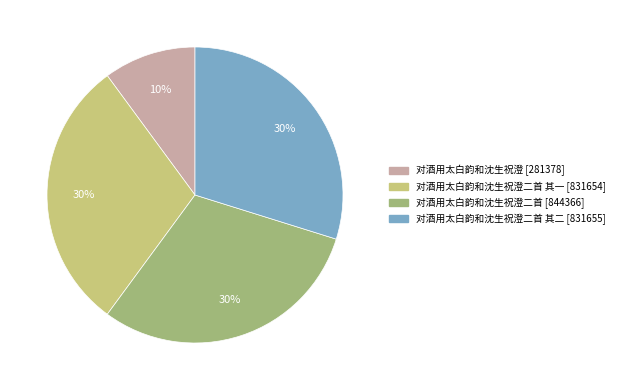

To the nearest percent, what is the difference between the largest and smallest slice percentages?

20%